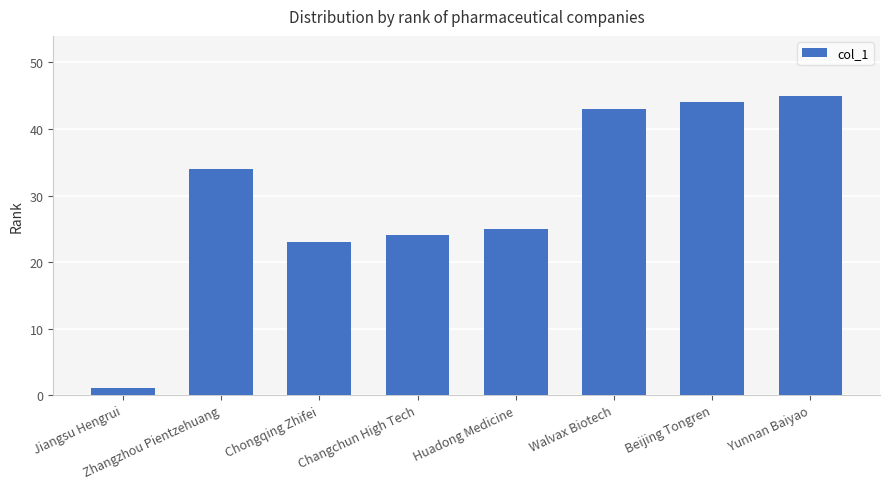

What is the minimum value shown in the chart?

1